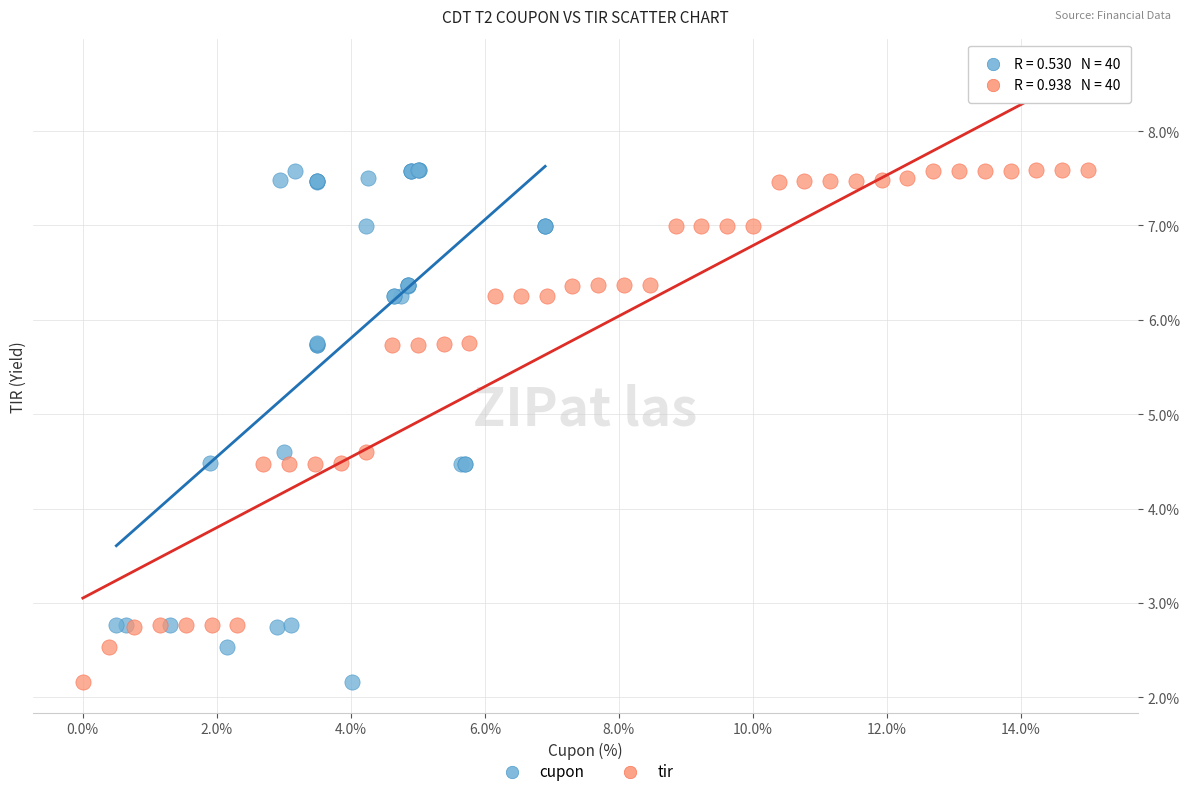

What are all the series names shown in the legend?

cupon, tir